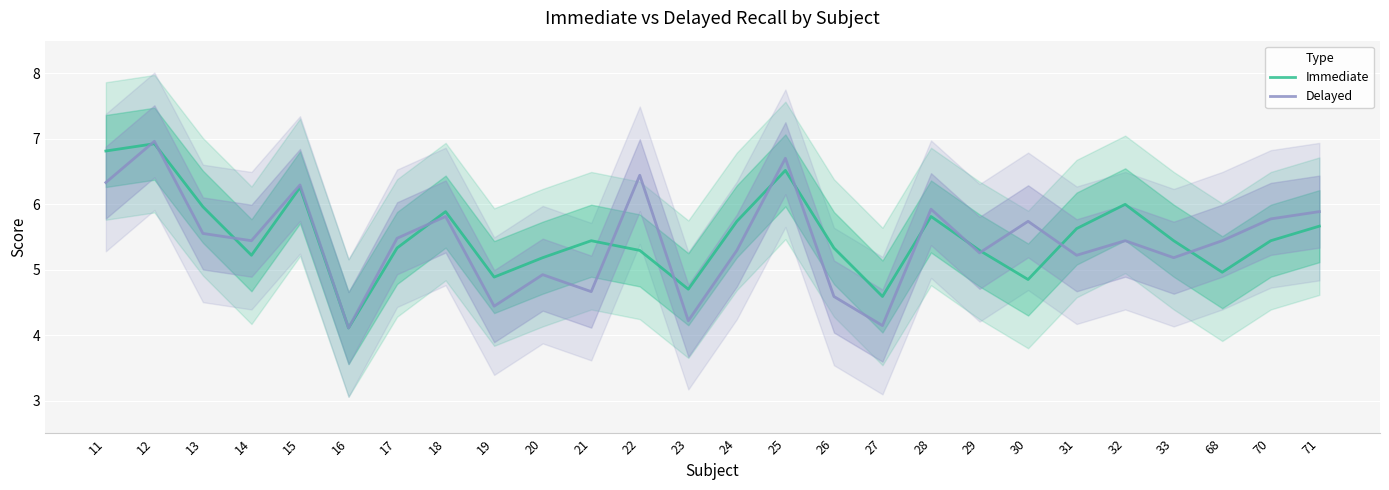

At which label is Delayed closest to 5?

20